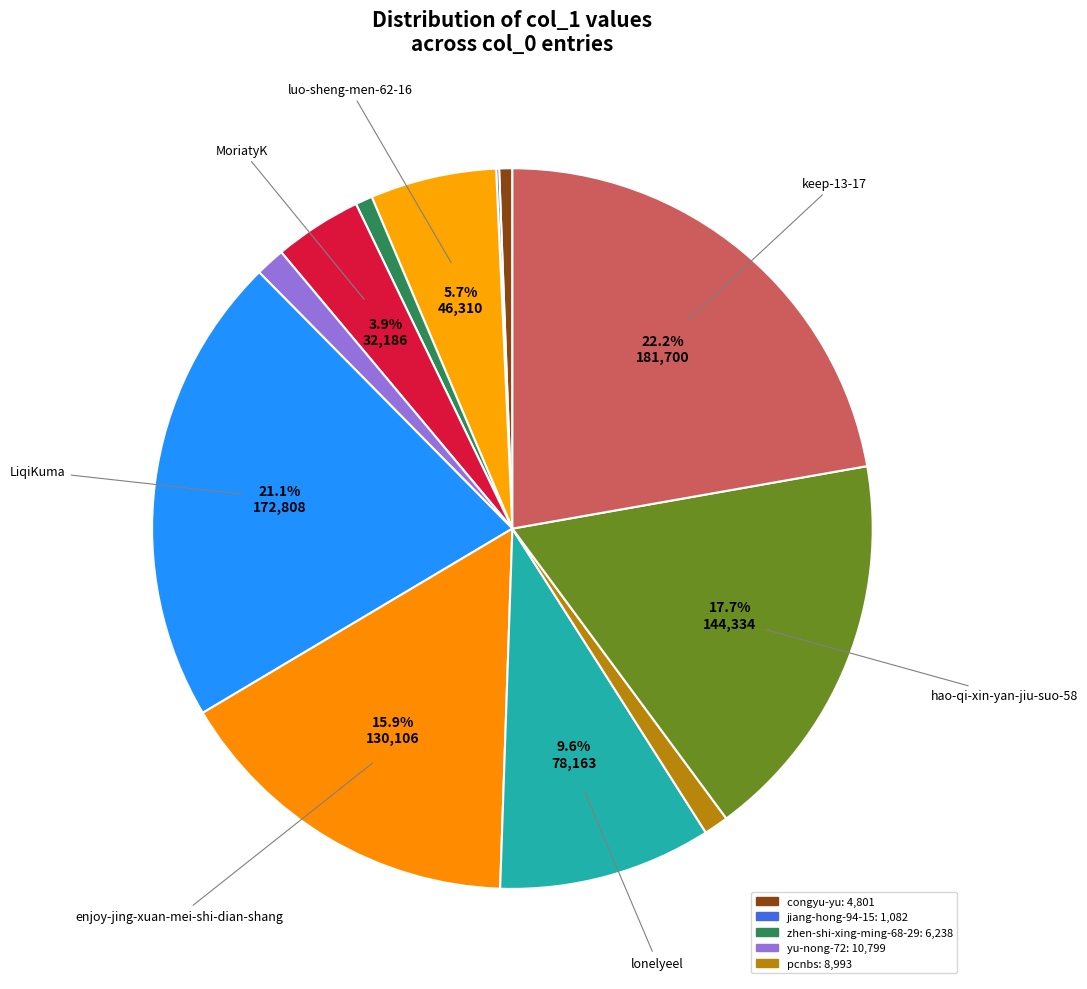

What is the largest slice in the pie chart?

keep-13-17